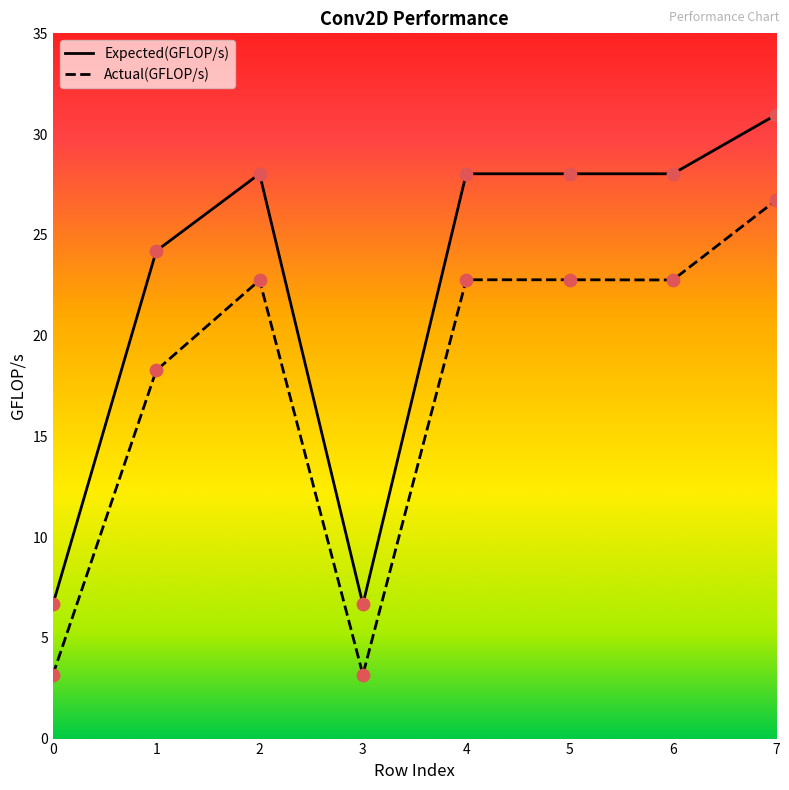

Which series contains the highest Y value?

Expected(GFLOP/s)